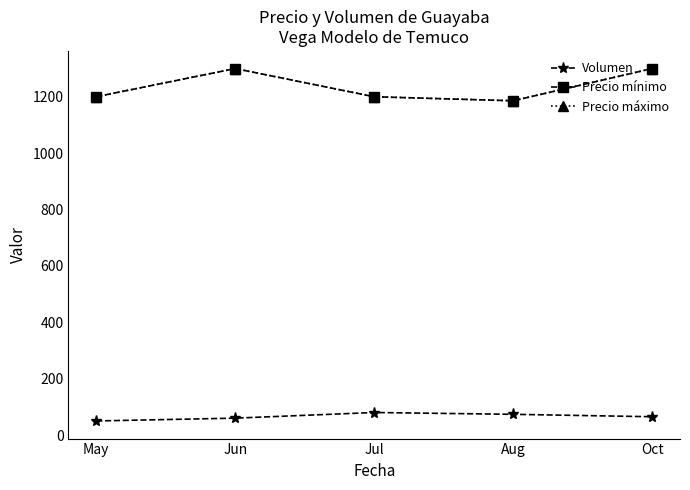

Reading left to right, what are all the values shown in this chart?

Volumen: May=50.0	Jun=60.0	Jul=80.0	Aug=73.6	Oct=65.0
Precio mínimo: May=1200.0	Jun=1300.0	Jul=1200.0	Aug=1185.7	Oct=1300.0
Precio máximo: May=1200.0	Jun=1300.0	Jul=1200.0	Aug=1185.7	Oct=1300.0